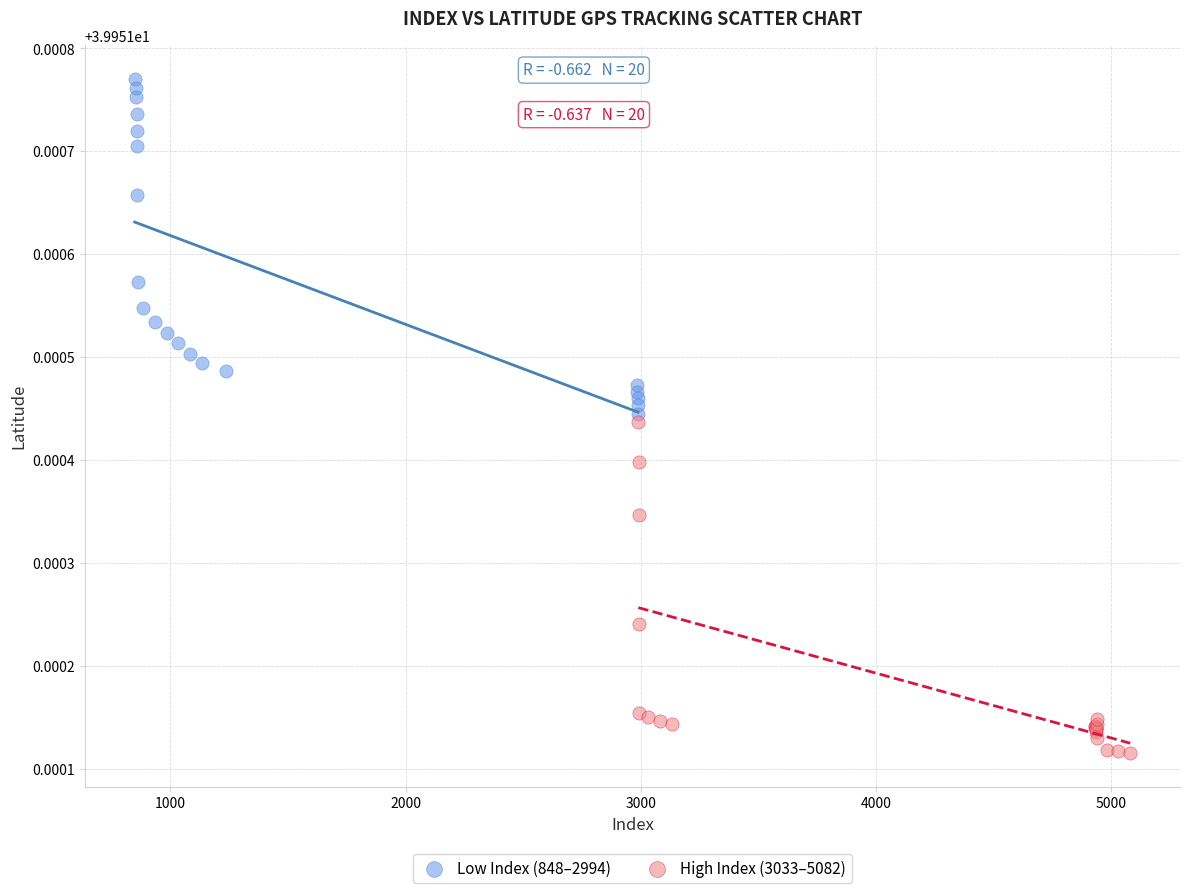

What are all the series names shown in the legend?

Low Index (848–2994), High Index (3033–5082)